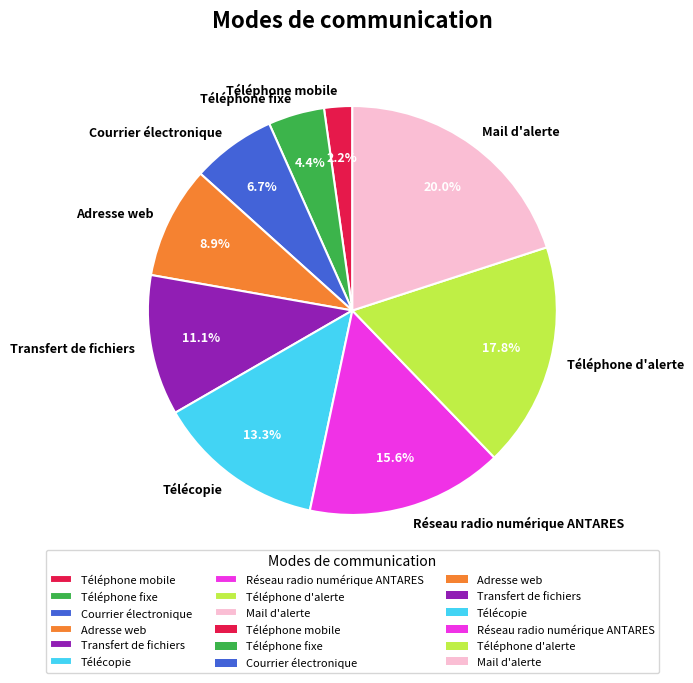

To the nearest percent, what is the difference between the Mail d'alerte and Adresse web slice percentages?

11%